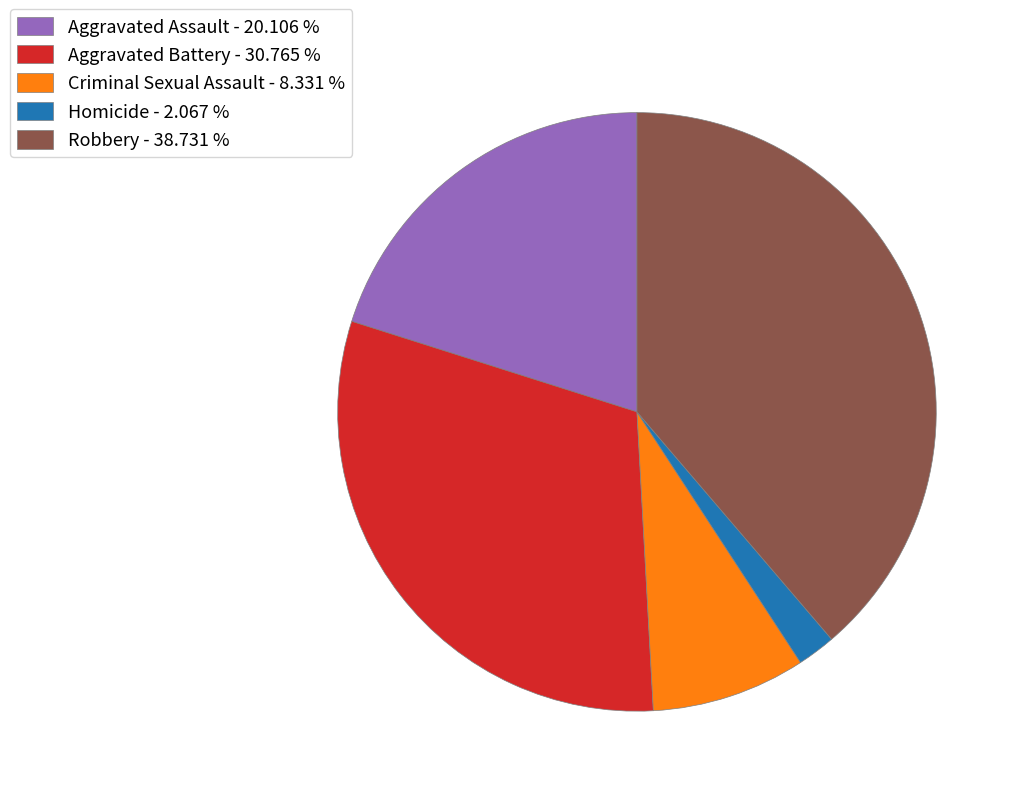

Count the number of slices in the pie.

5